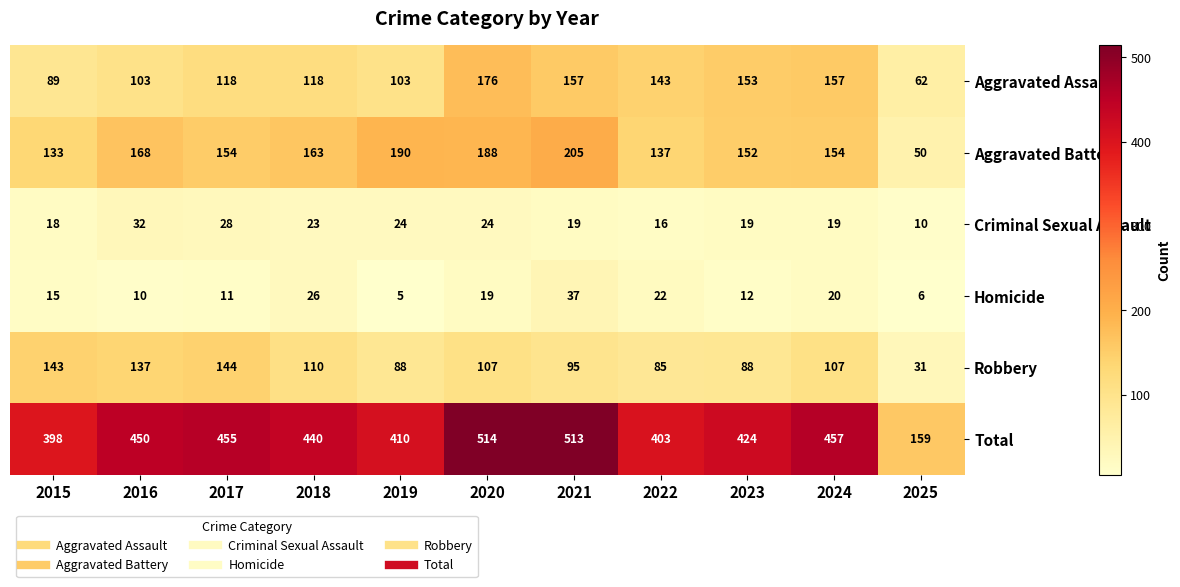

Rank the series at 2020 from lowest to highest value.

Homicide, Criminal Sexual Assault, Robbery, Aggravated Assault, Aggravated Battery, Total